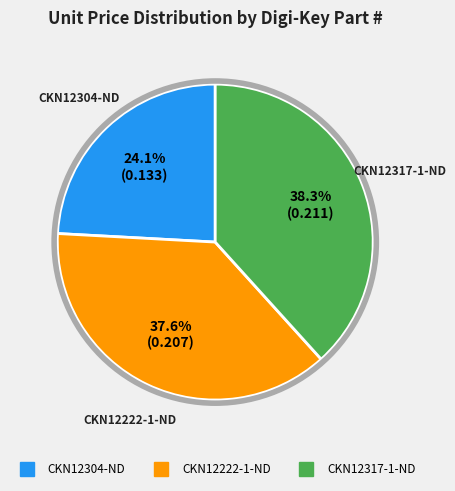

Is the sum of CKN12317-1-ND and CKN12304-ND greater than half?

Yes